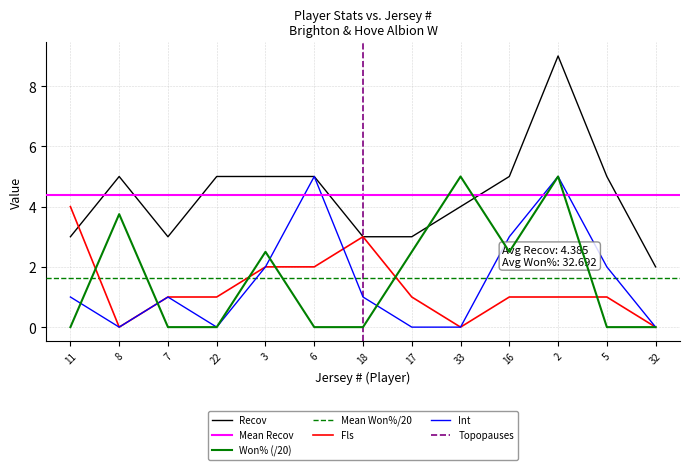

What is the difference between the maximum and minimum values in the Won% series?

5.0